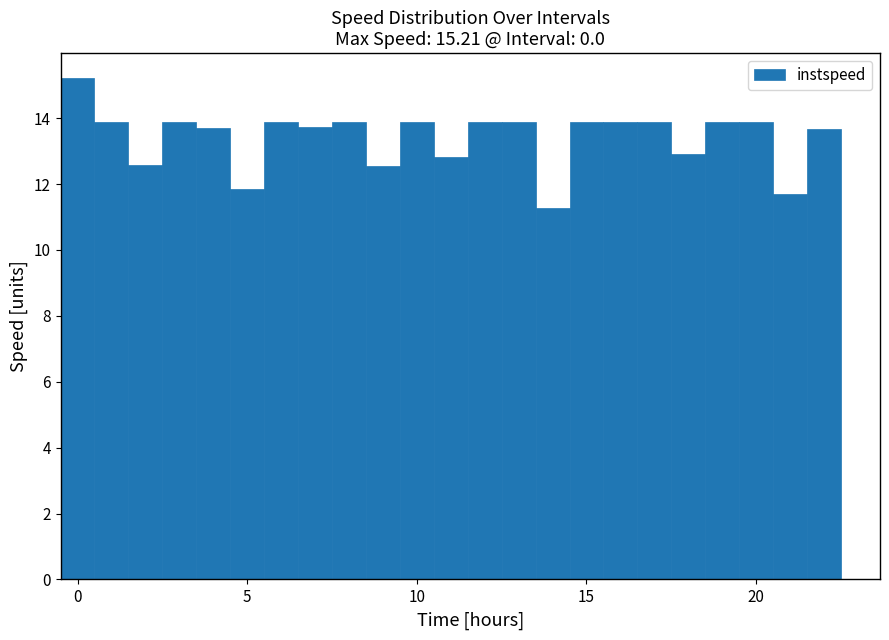

Around what value on the x-axis is the tallest bar? Give the approximate position of its centre, as read against the axis.

0.0